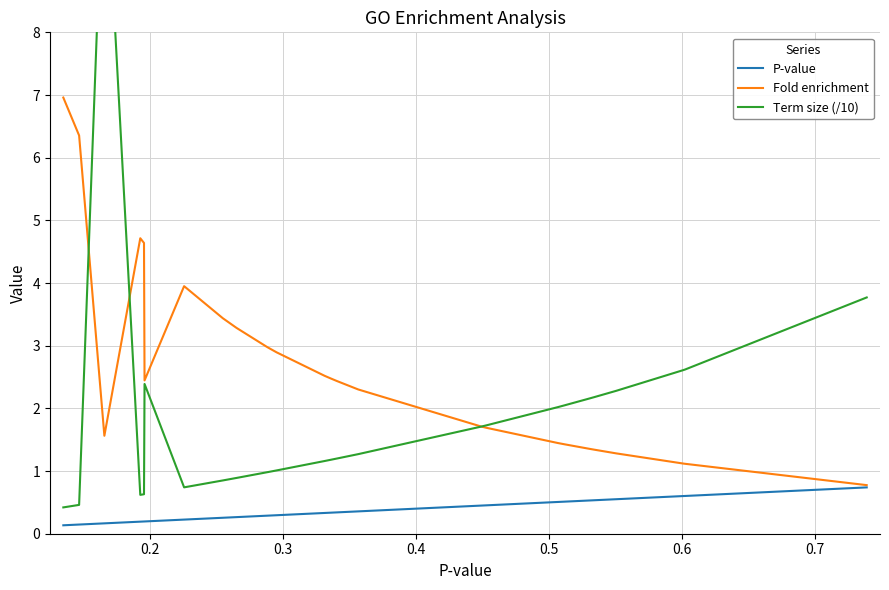

Does the chart display data point markers on the line(s)?

No